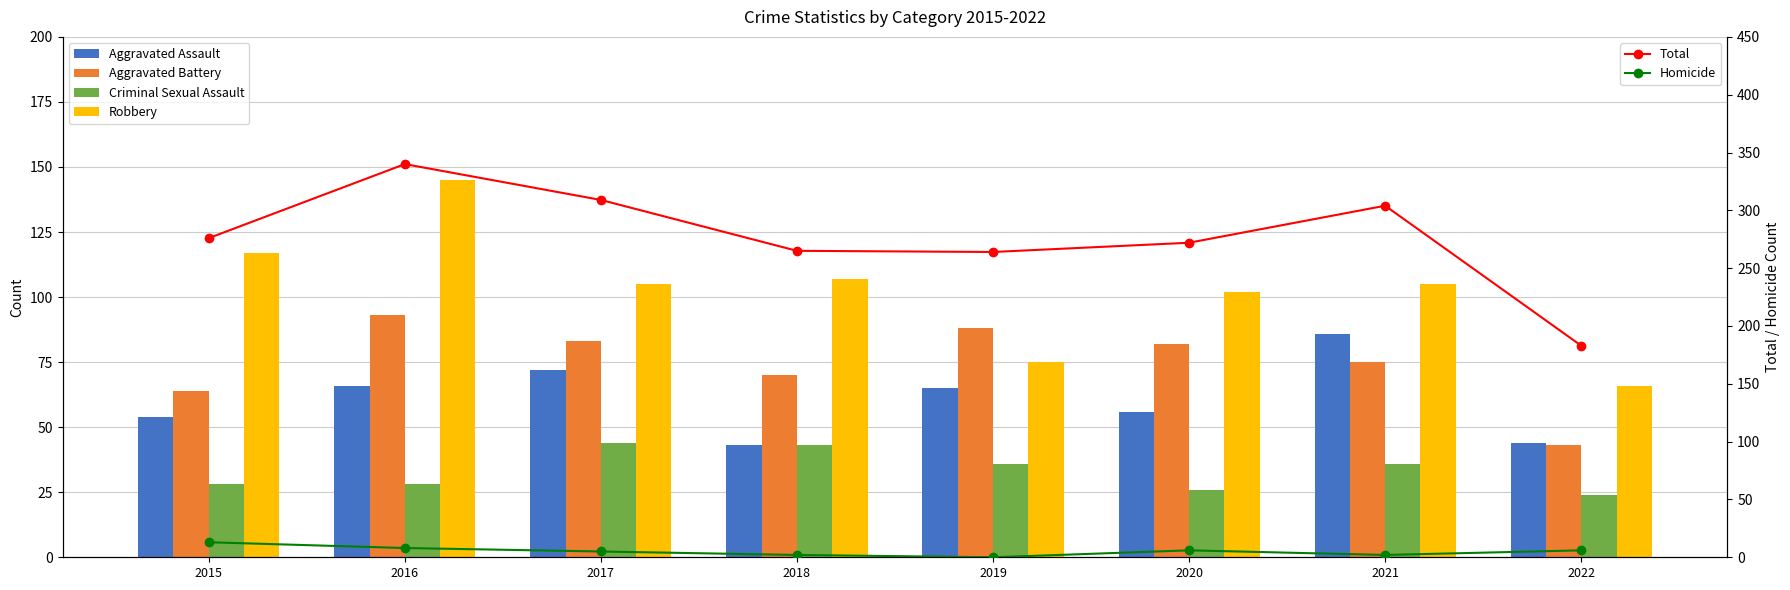

Which series changed the most between 2016 and 2021?

Robbery